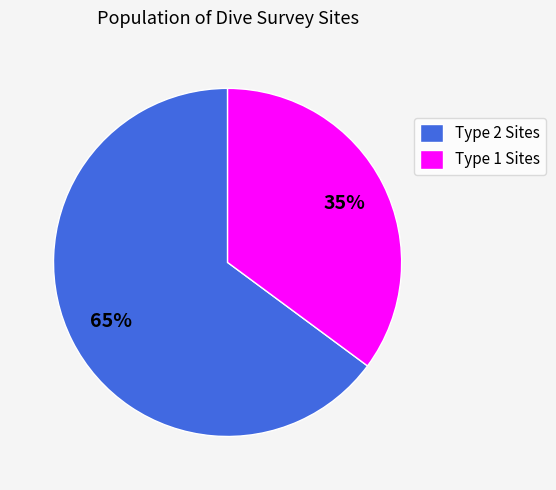

What is the ratio of the value at Type 1 Sites to the value at Type 2 Sites?

0.5